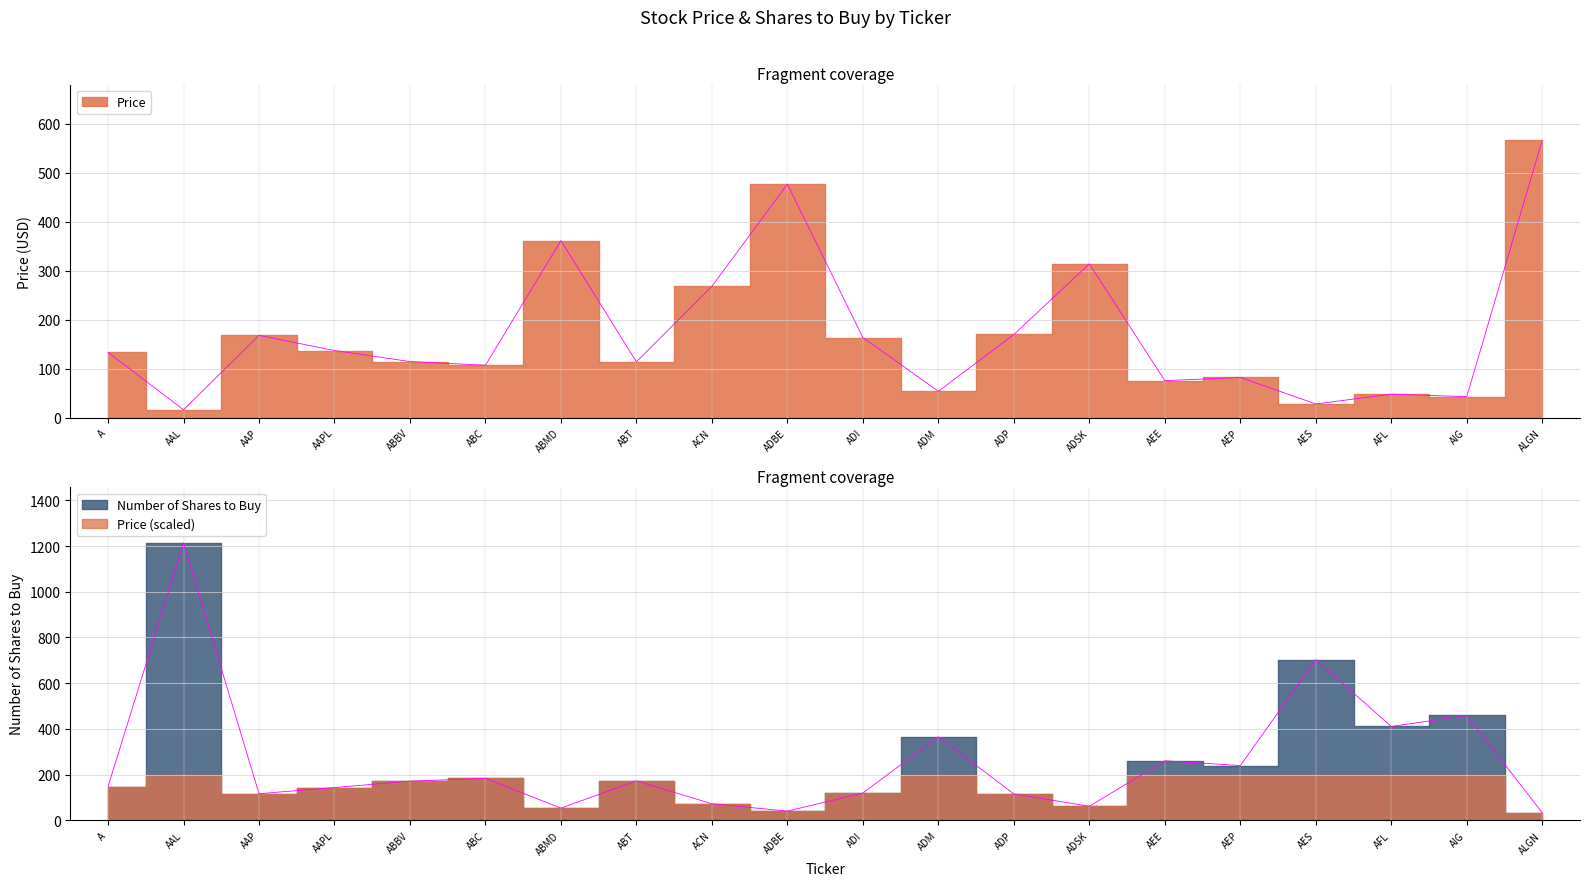

True or false: Price has a value of 72.4 at ADSK.

False